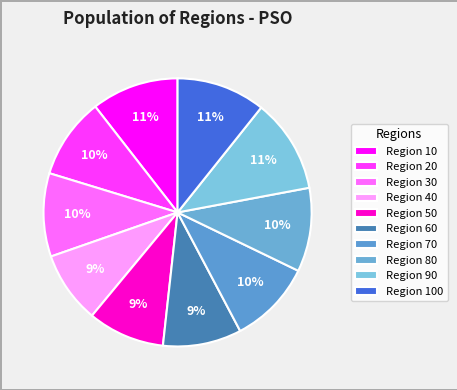

What is the smallest slice in the pie chart?

40